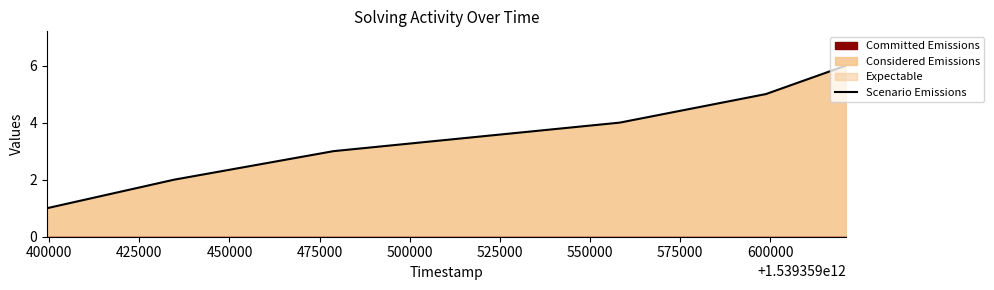

How many values exceed 4?

2